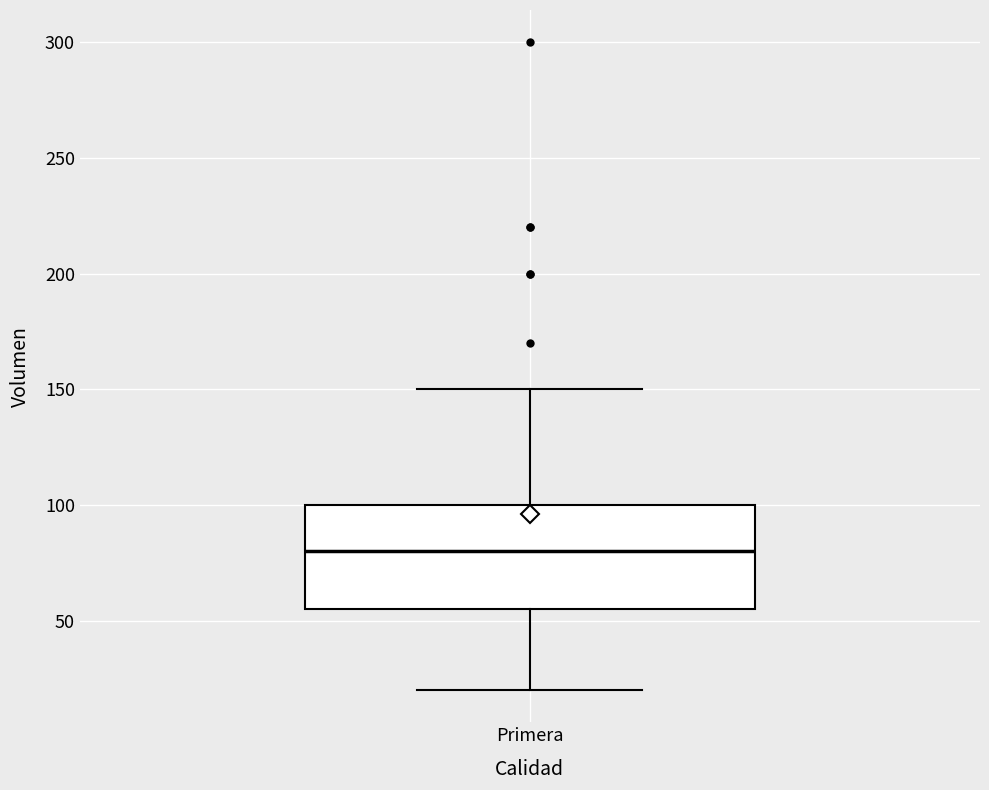

Where does the lower whisker of the box for Primera end on the y-axis? The values are not printed on the chart, so give them approximately, as read against the axis.

20